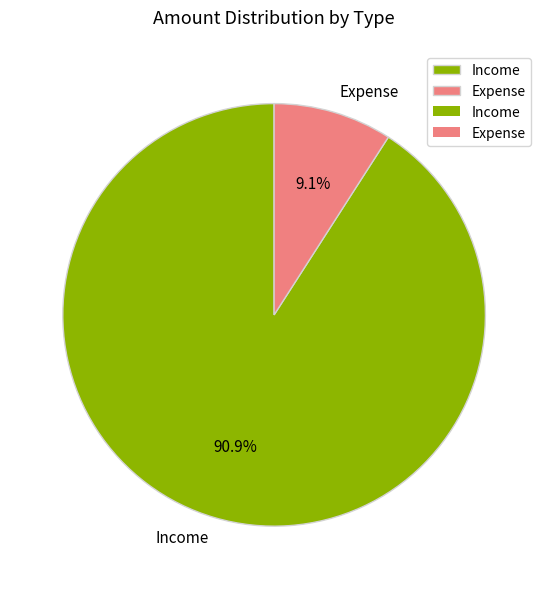

Count the number of slices in the pie.

2